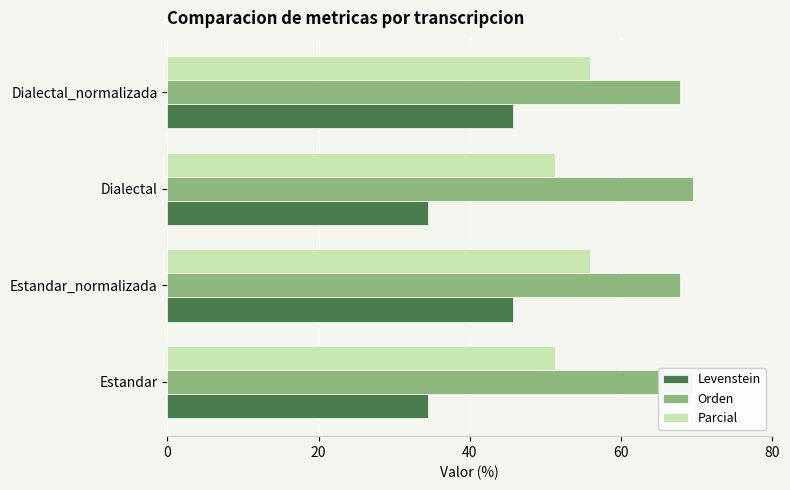

Which series has the largest total across all categories?

Orden